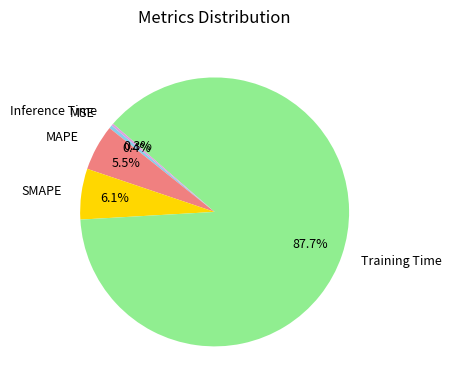

To the nearest percent, what portion does Training Time represent?

88%